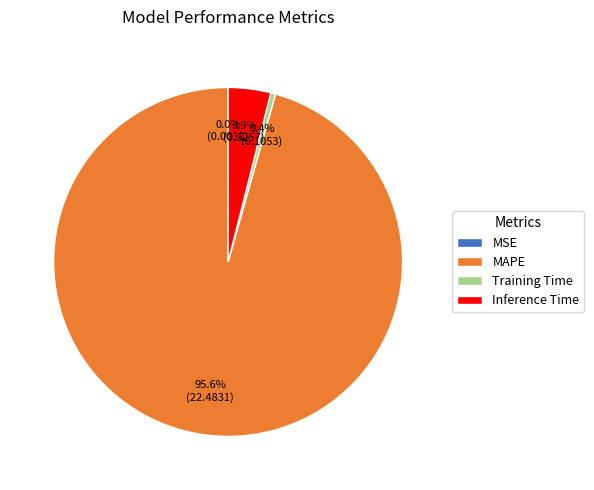

Which has a higher value, Training Time or MAPE?

MAPE